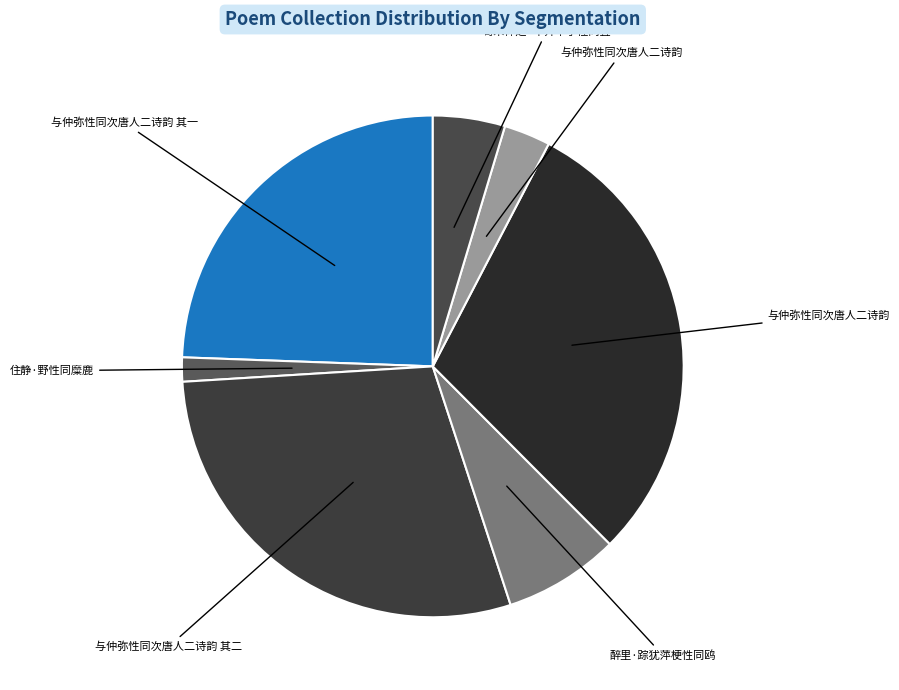

To the nearest percent, what is the difference between the largest and smallest slice percentages?

28%